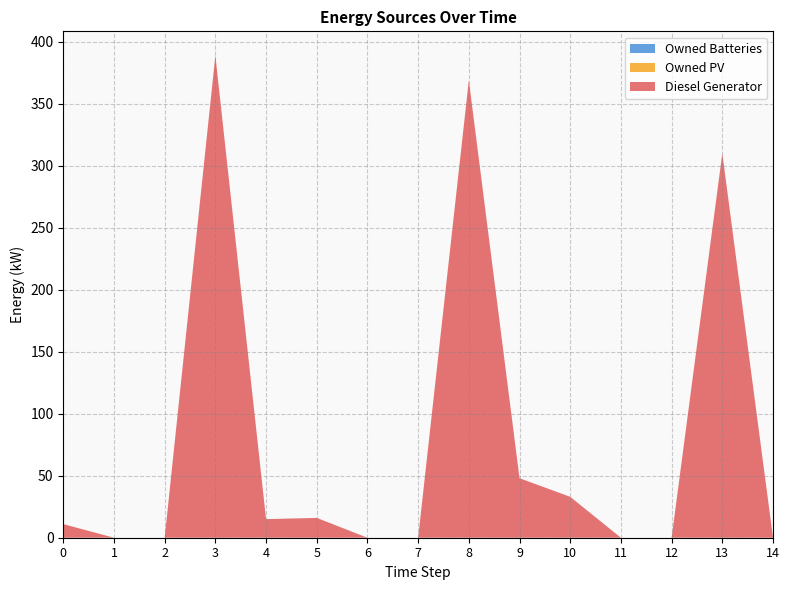

Reading left to right, transcribe all the data shown in this chart.

Diesel Generator: 11	0	0	389	15	16	0	0	369	48	33	0	0	310	0
Owned PV: 0	0	0	0	0	0	0	0	0	0	0	0	0	0	0
Owned Batteries: 0	0	0	0	0	0	0	0	0	0	0	0	0	0	0